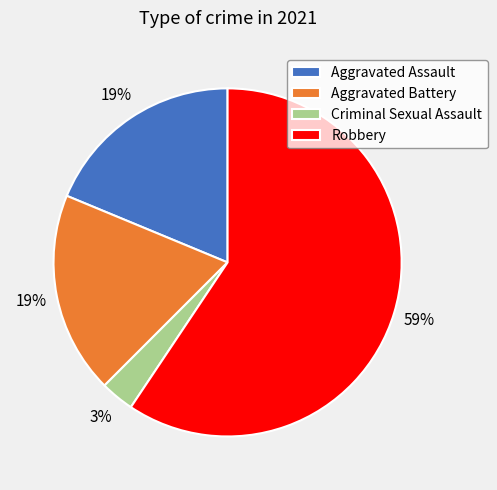

Is there any slice that represents more than half of the pie?

Yes